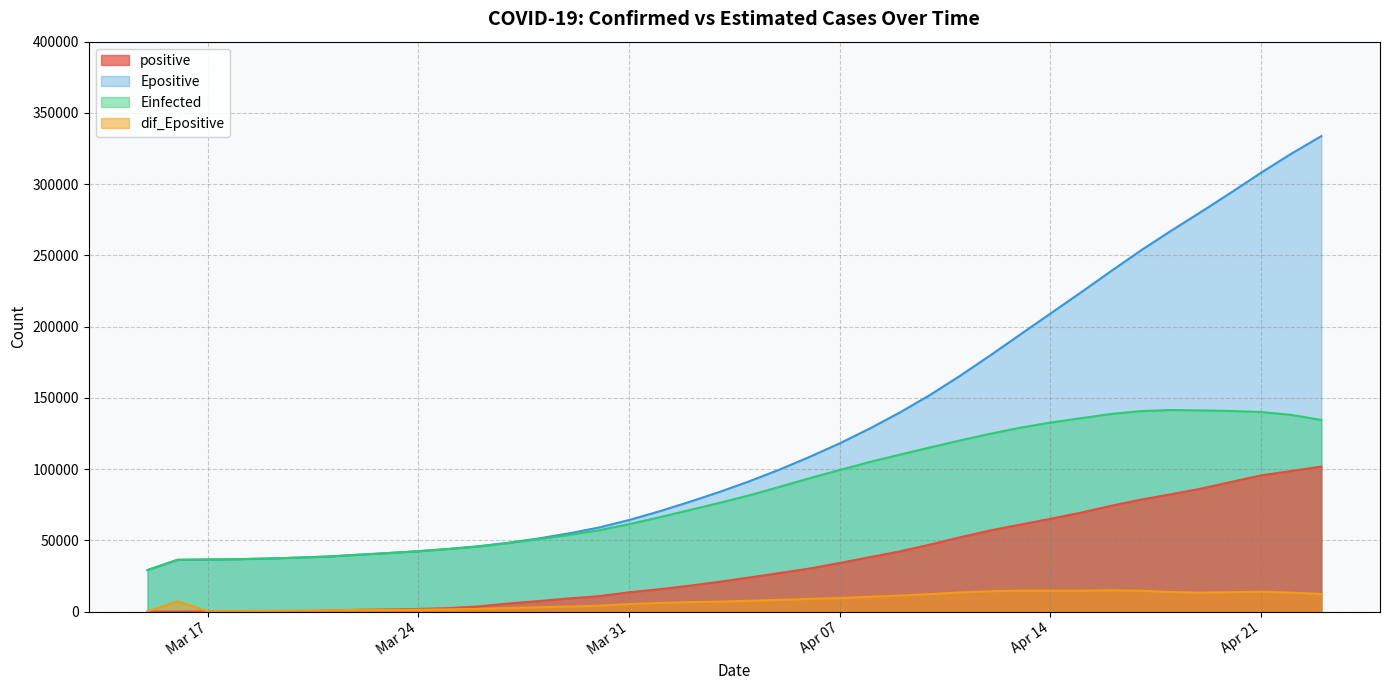

What is the label of the 35th point from the right?

2020-03-20